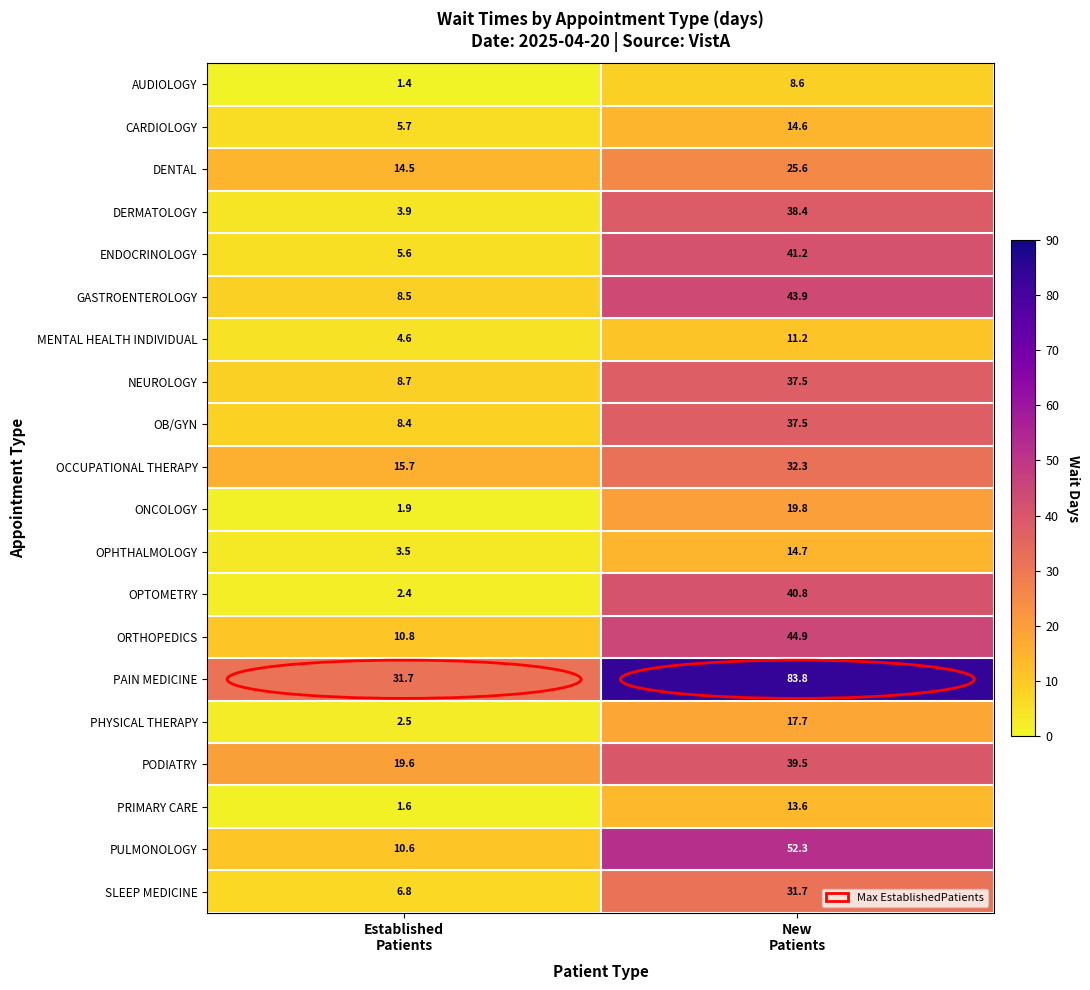

Which series has the widest spread of values?

PAIN MEDICINE